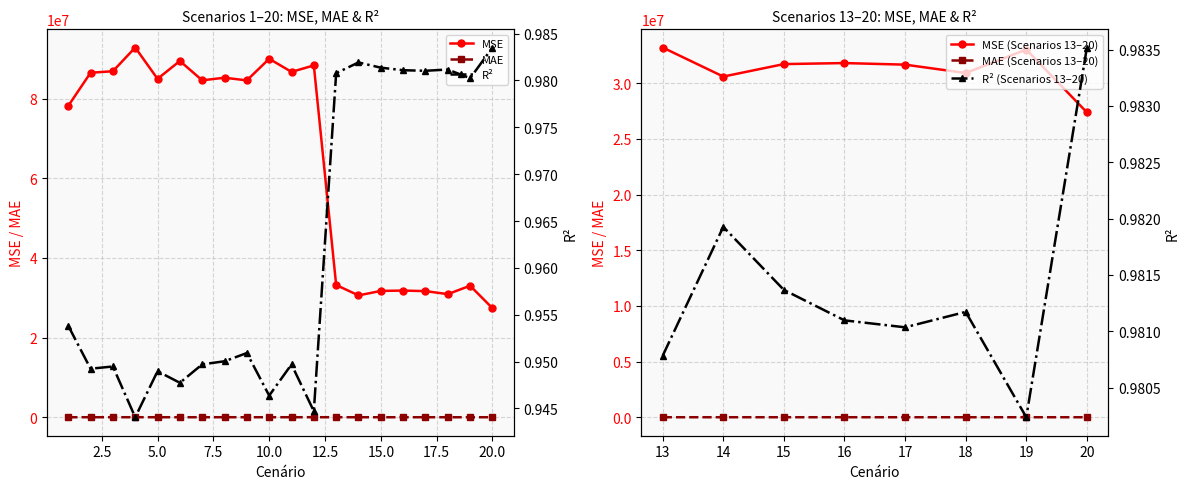

How many lines are shown in the chart?

3